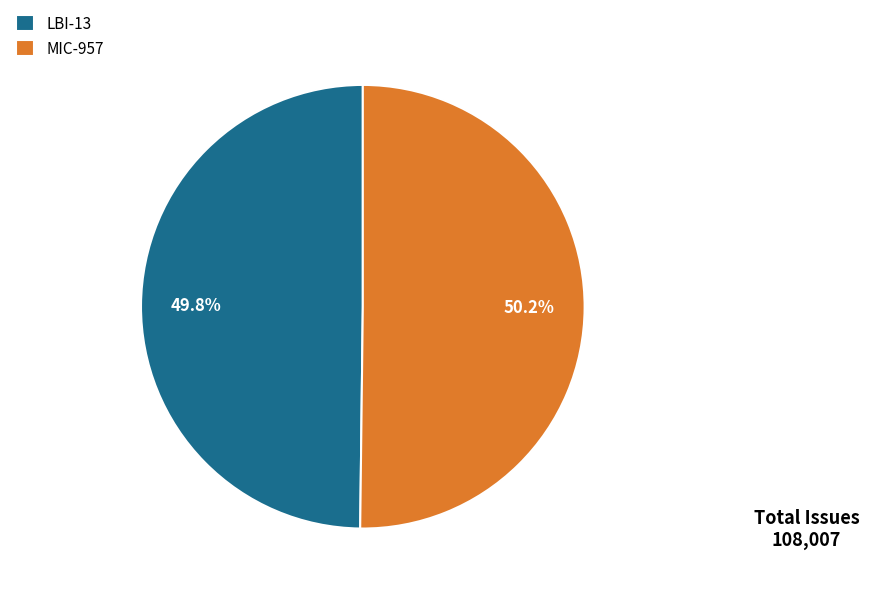

Is there a majority slice in this chart?

Yes